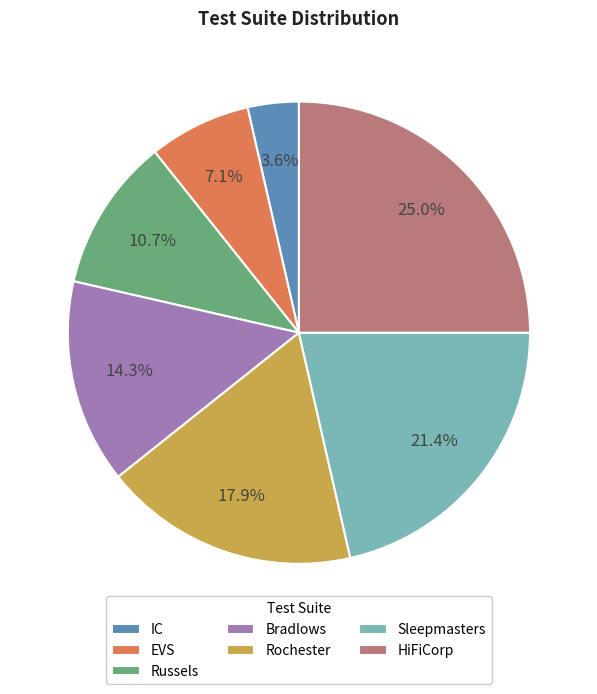

Is it true that Bradlows is 14% of the pie?

True